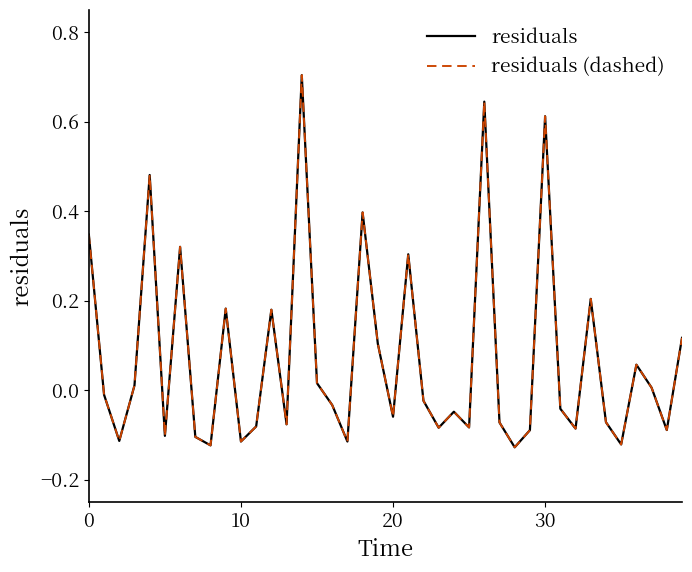

Does the chart display data point markers on the line(s)?

No